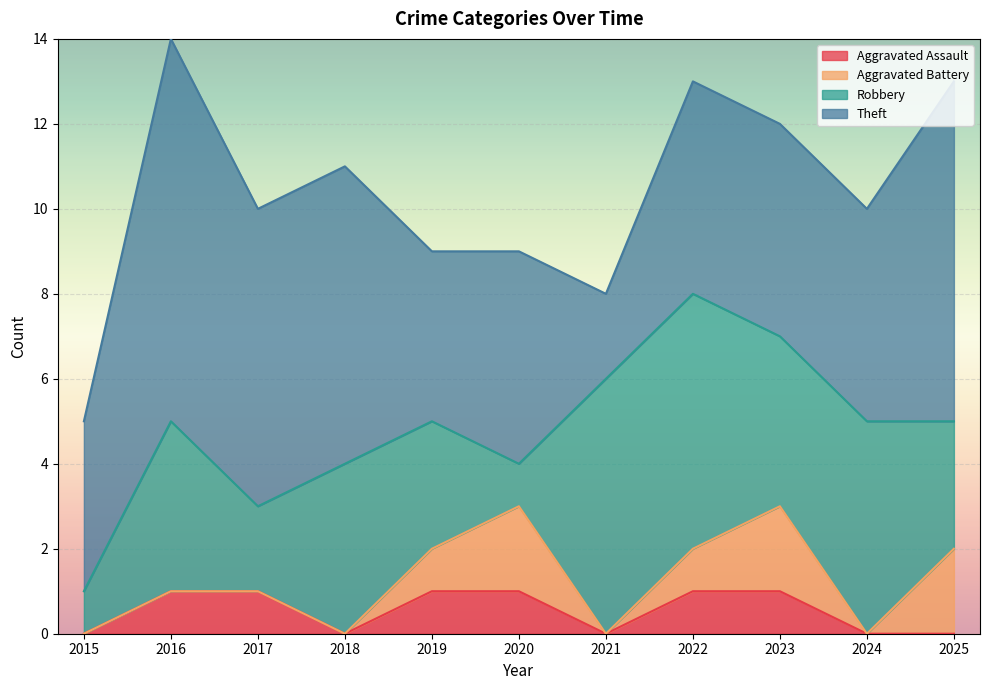

Does the chart display data point markers on the line(s)?

No